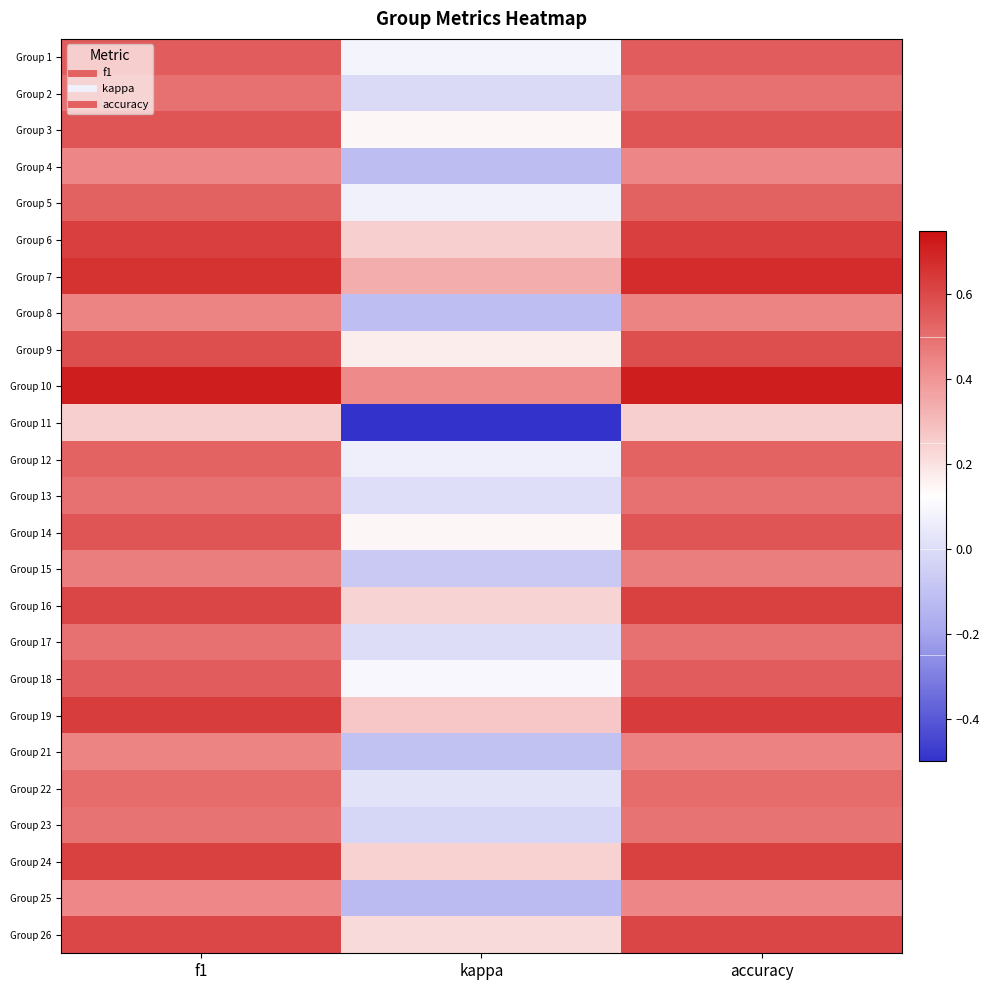

How many series are shown in this chart?

25